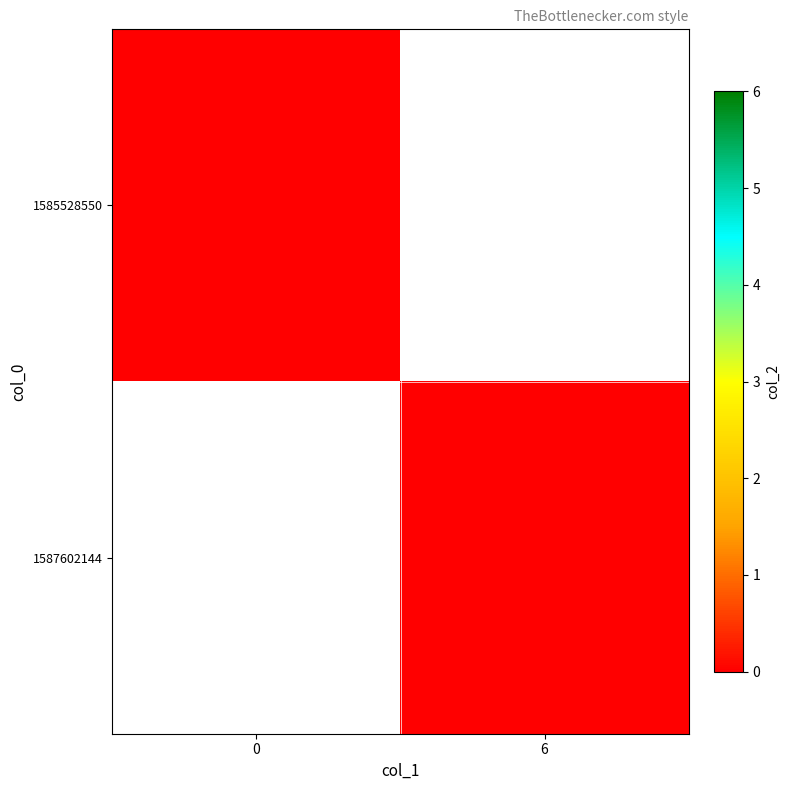

Which series has the widest spread of values?

1587602144